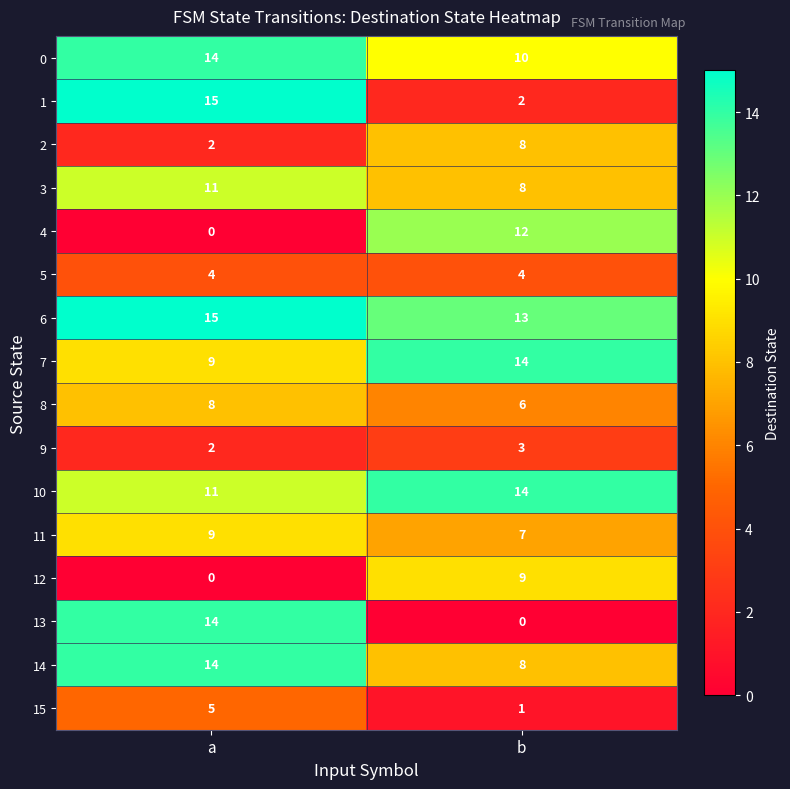

What is the approximate value of 6 at a?

15